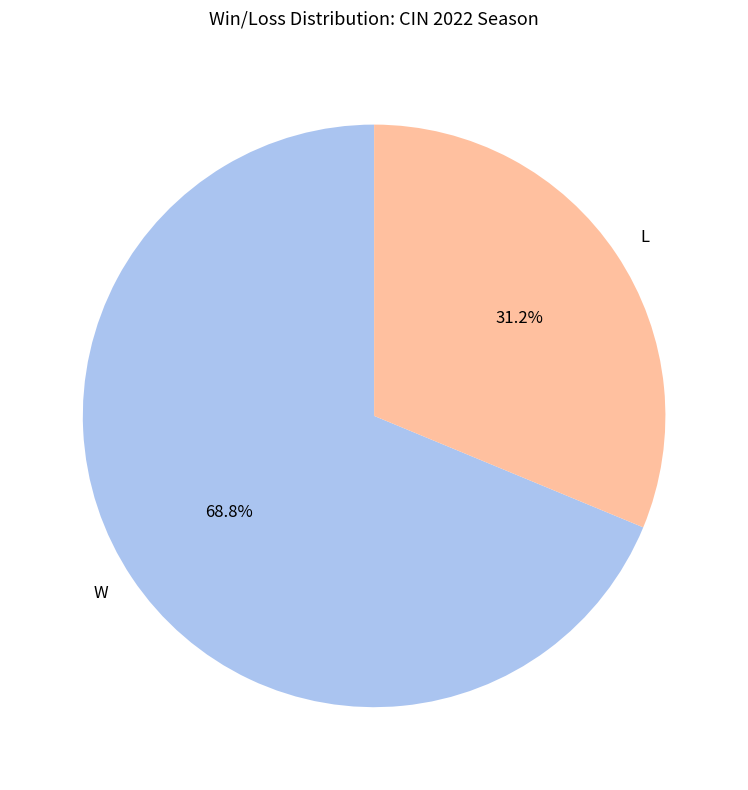

True or false: W accounts for 69% of the total.

True